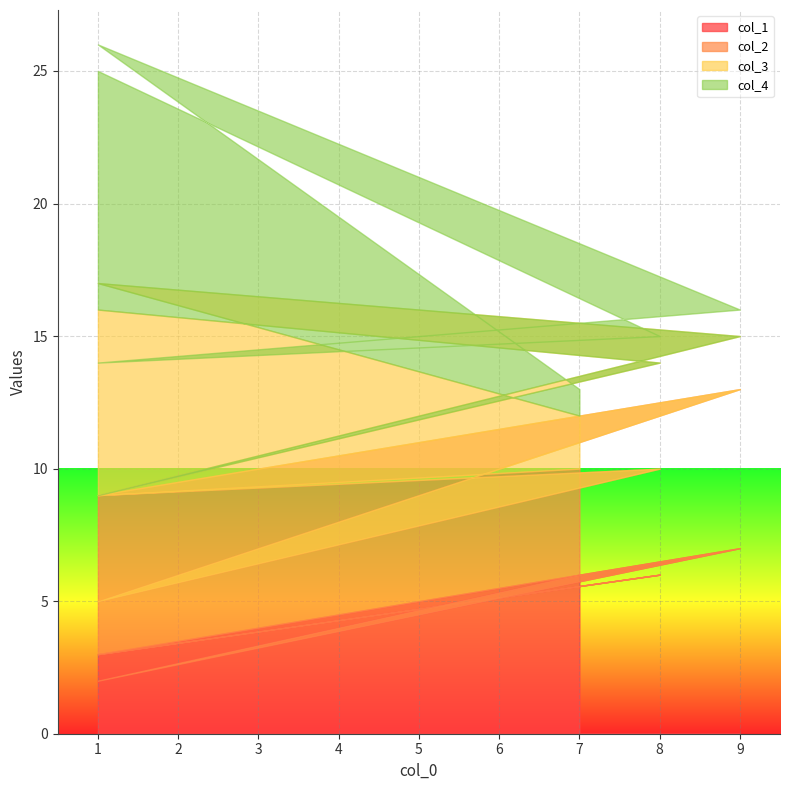

Reading left to right, transcribe all the data shown in this chart.

col_1: 6	2	7	3	6	3
col_2: 4	7	6	2	4	6
col_3: 2	8	2	4	4	7
col_4: 1	9	1	5	1	9